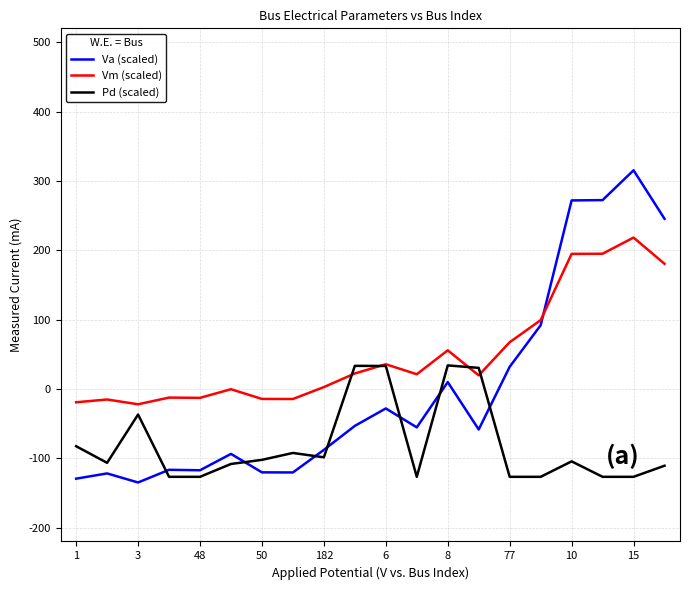

What is the sum of all Vm (scaled) values?

1000.0